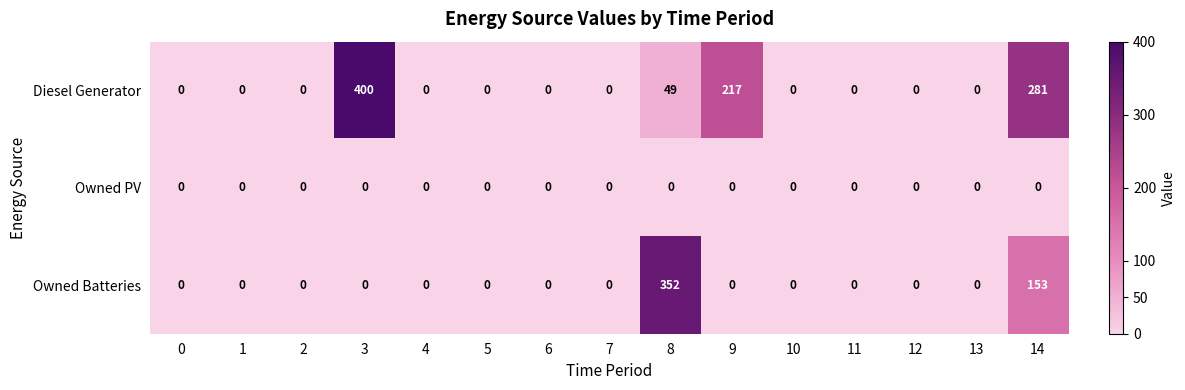

At how many categories does at least one series exceed 218?

3